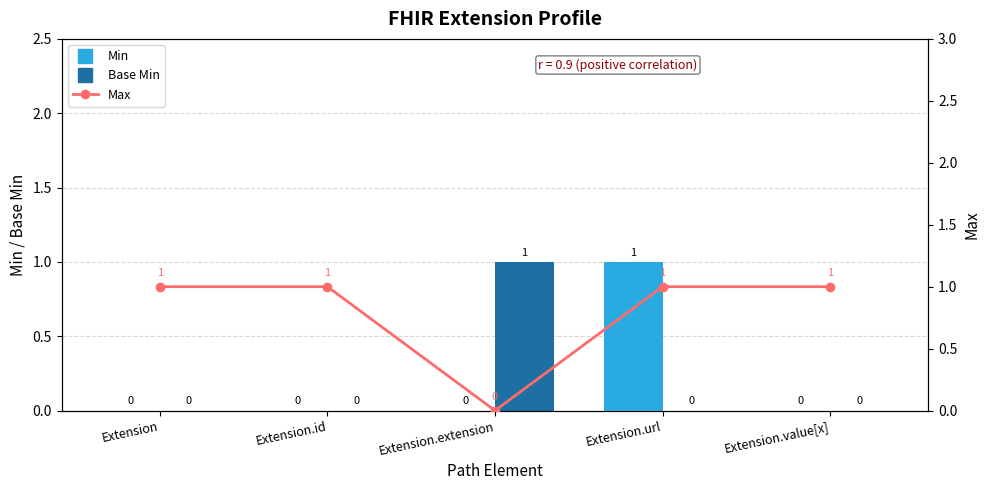

Is it true that Base Min equals 0 at Extension.value[x]?

True